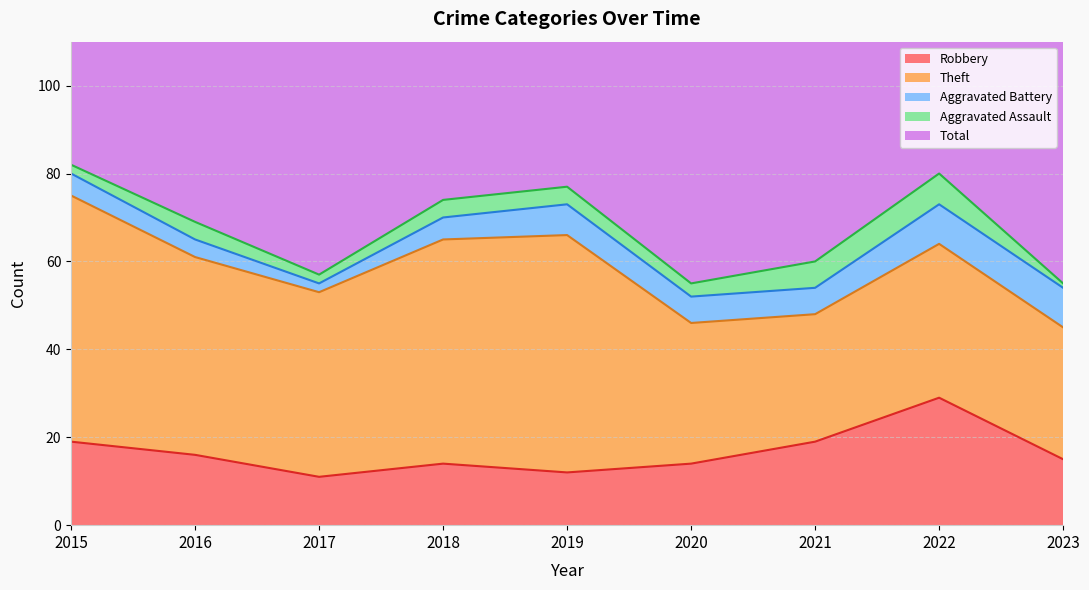

The value of Theft at 2021 is 29. True or false?

True